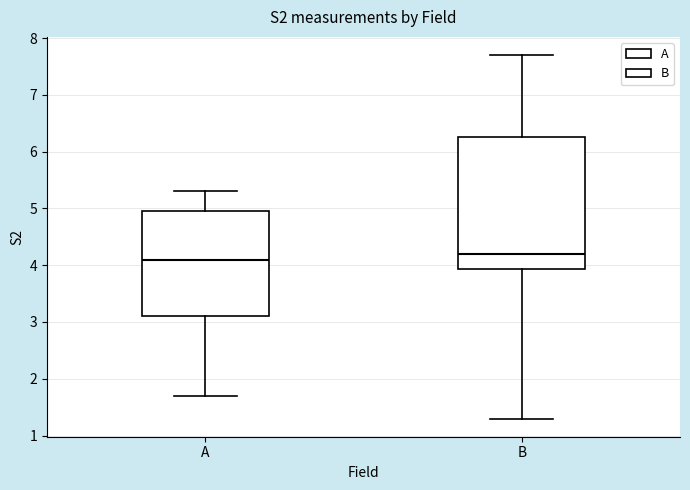

Reading left to right, read every box against the y-axis: the position of its median line, the range the box covers, and the ends of its whiskers. The values are not printed on the chart, so give them approximately, as read against the axis.

A: median 4.1, box 3.1 to 5.0, whiskers 1.7 to 5.3
B: median 4.2, box 3.9 to 6.3, whiskers 1.3 to 7.7